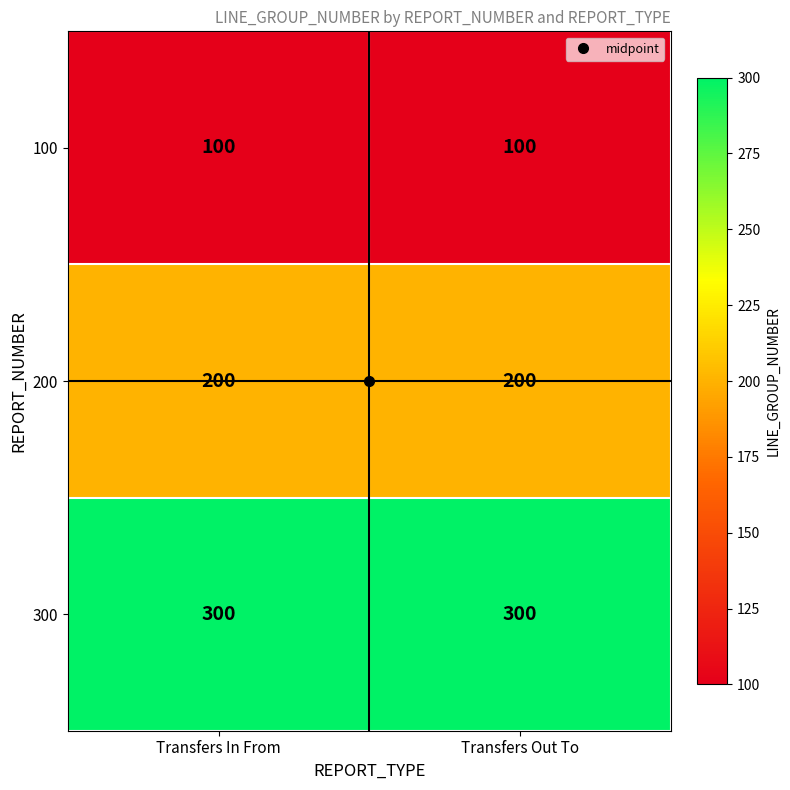

At how many categories does at least one series exceed 296?

2